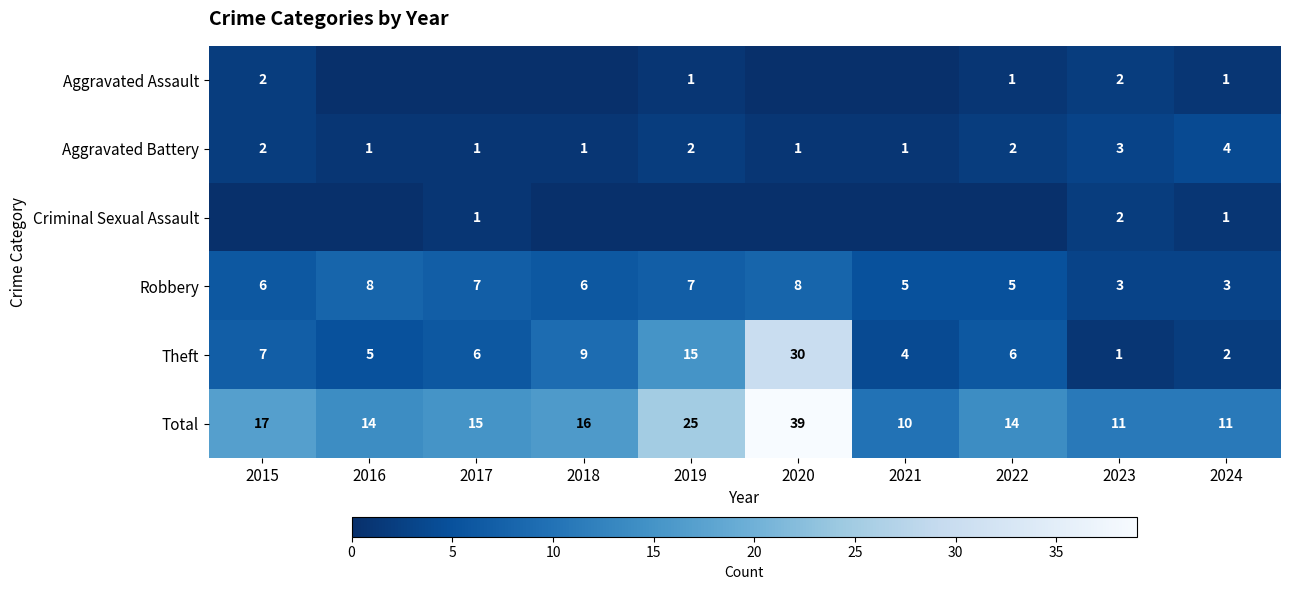

List the labels in order of Theft value, smallest first.

2023, 2024, 2021, 2016, 2017, 2022, 2015, 2018, 2019, 2020